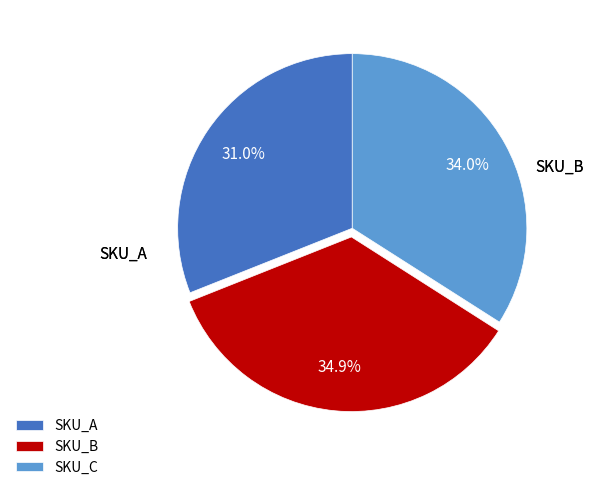

What is the ratio of the value at SKU_C to the value at SKU_B?

1.0